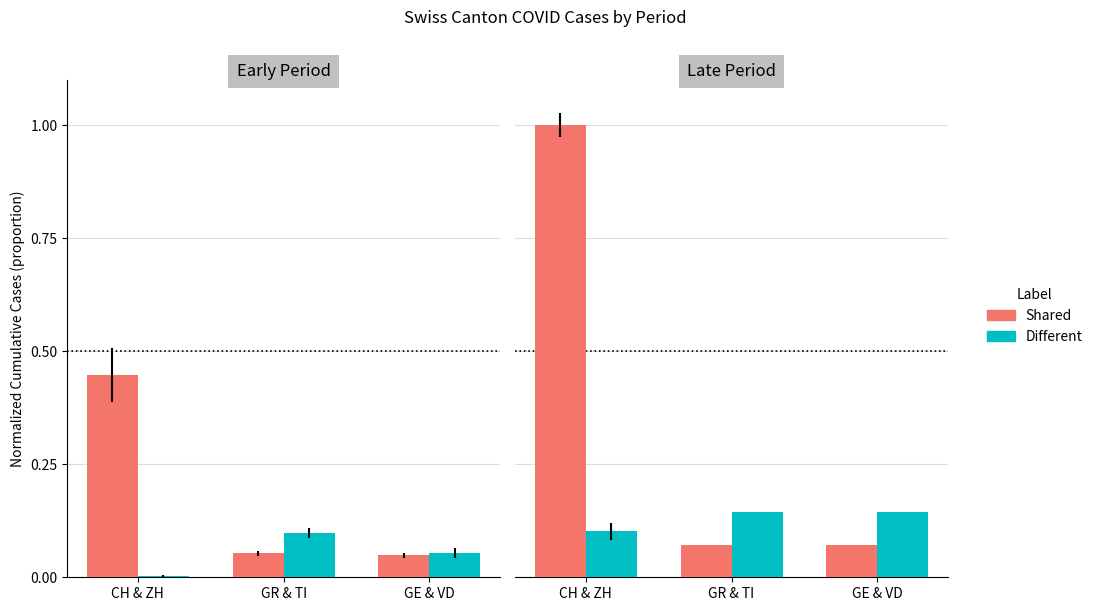

Does the chart contain any negative values?

No